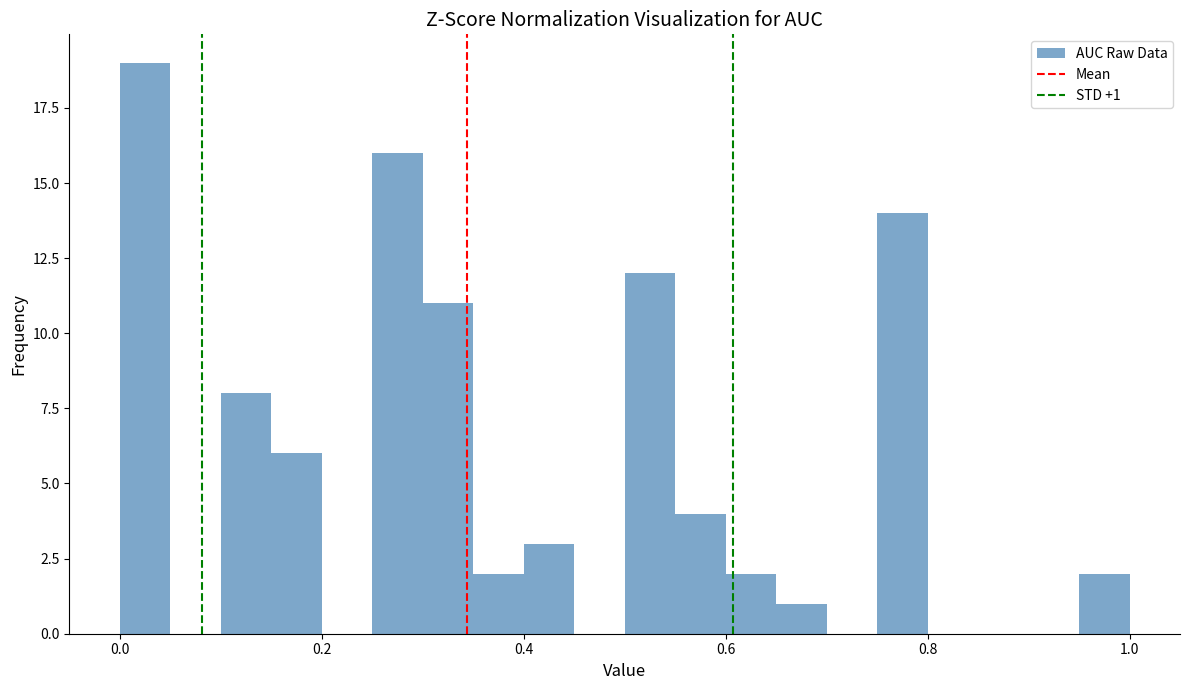

Around what value on the x-axis is the tallest bar? Give the approximate position of its centre, as read against the axis.

0.02